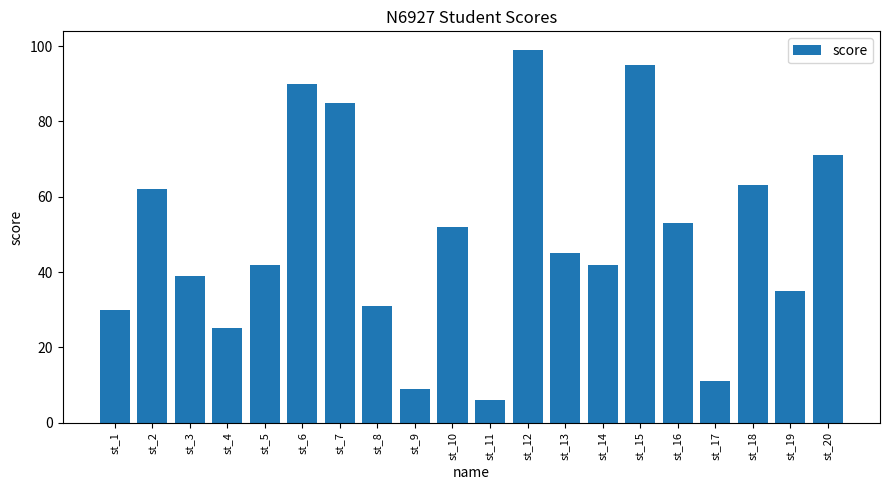

Does the chart contain stacked bars?

No